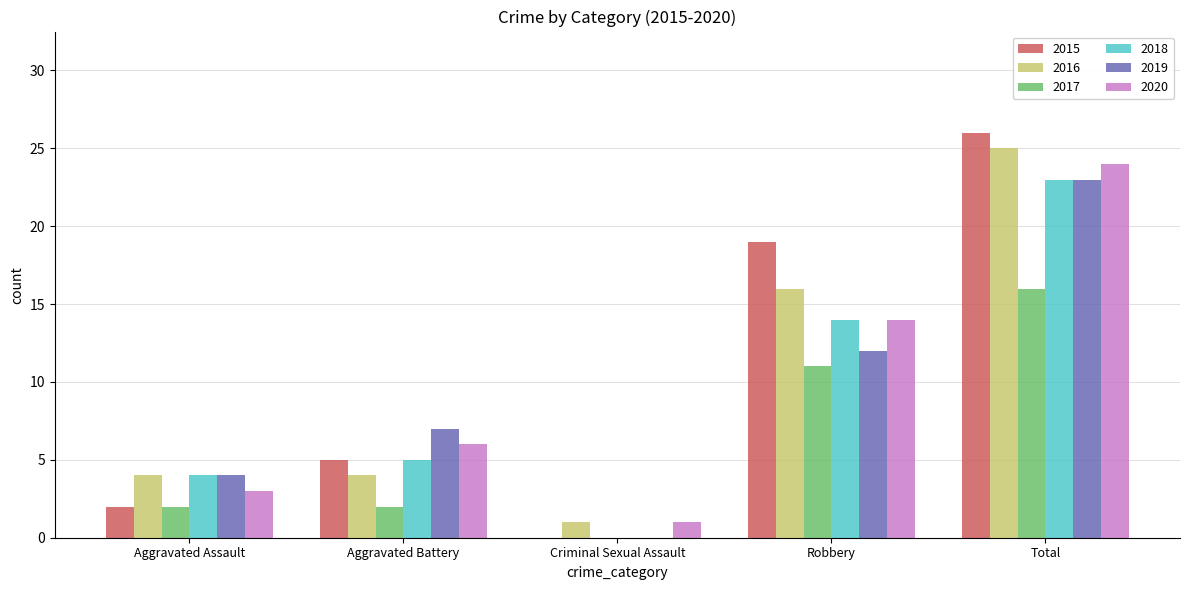

At which category is the sum across all series the highest?

Total